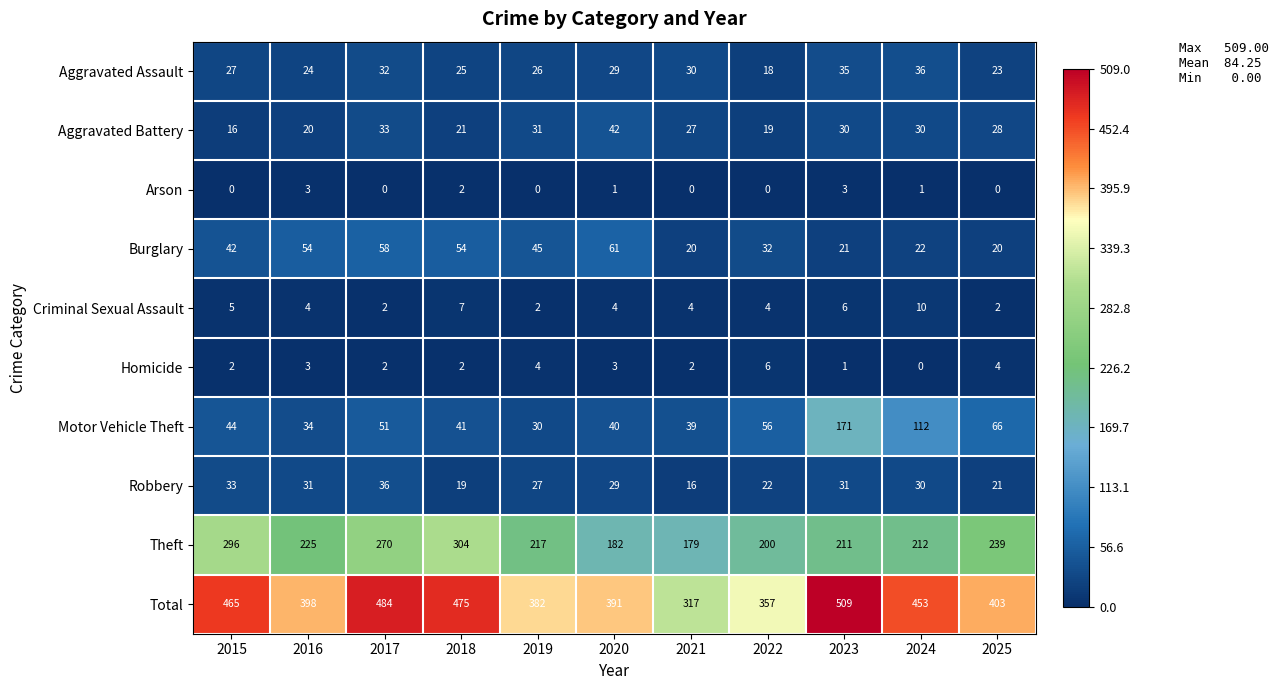

Between 2021 and 2023, which series saw the biggest shift?

Total